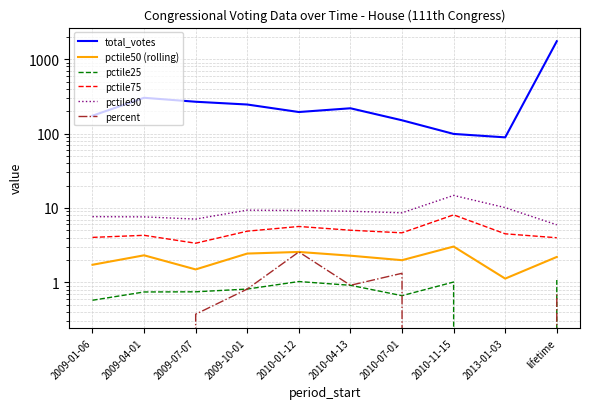

What are all the series names shown in the legend?

total_votes, pctile50 (rolling), pctile25, pctile75, pctile90, percent